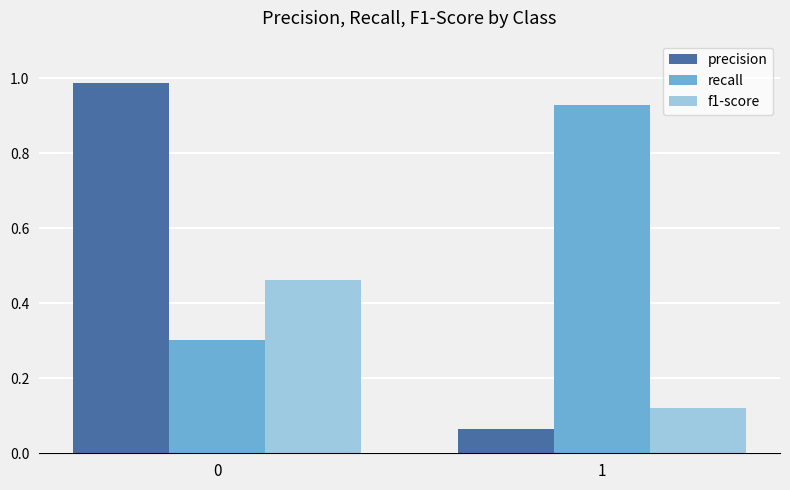

What is the sum of all recall values?

1.2